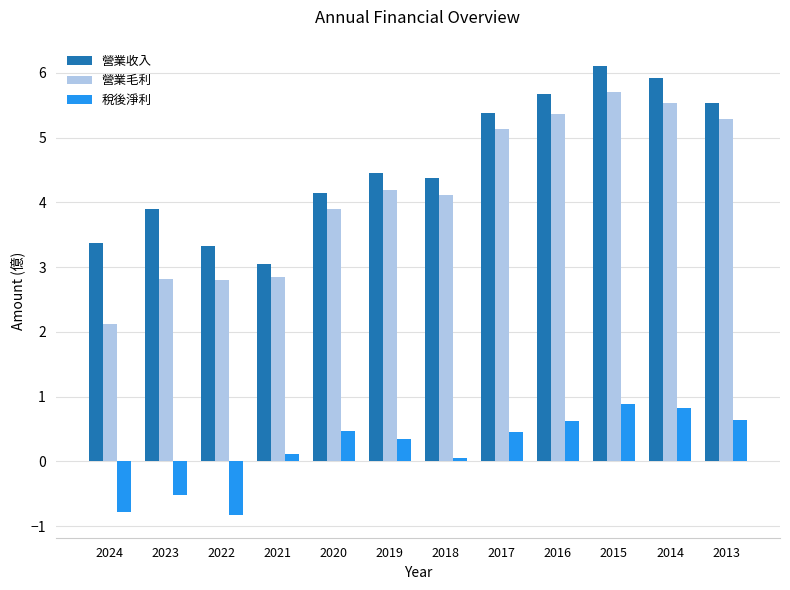

Which category has the highest value across all series?

2015